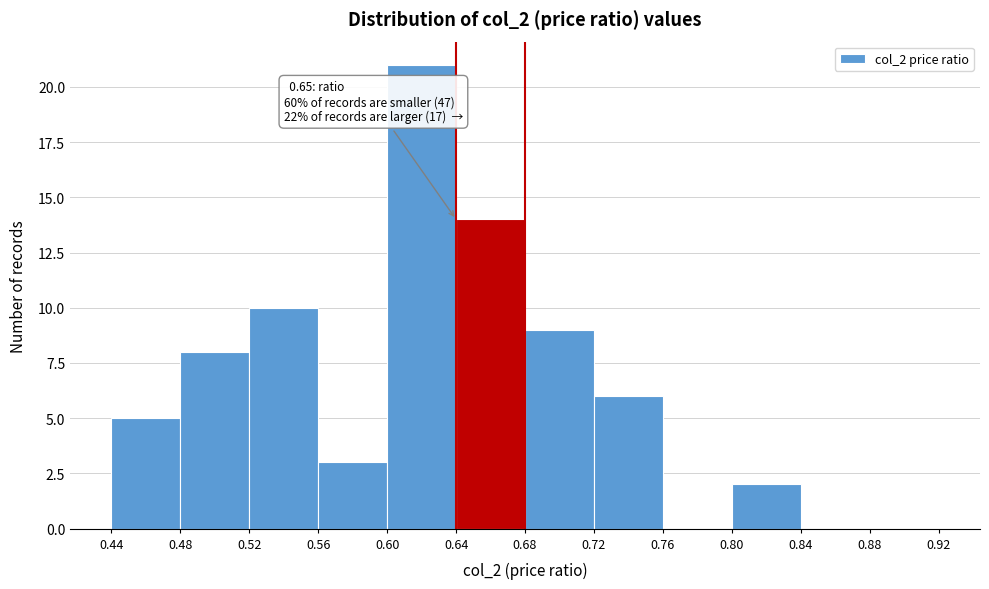

Over which range of the x-axis is the bar tallest?

0.60 to 0.64